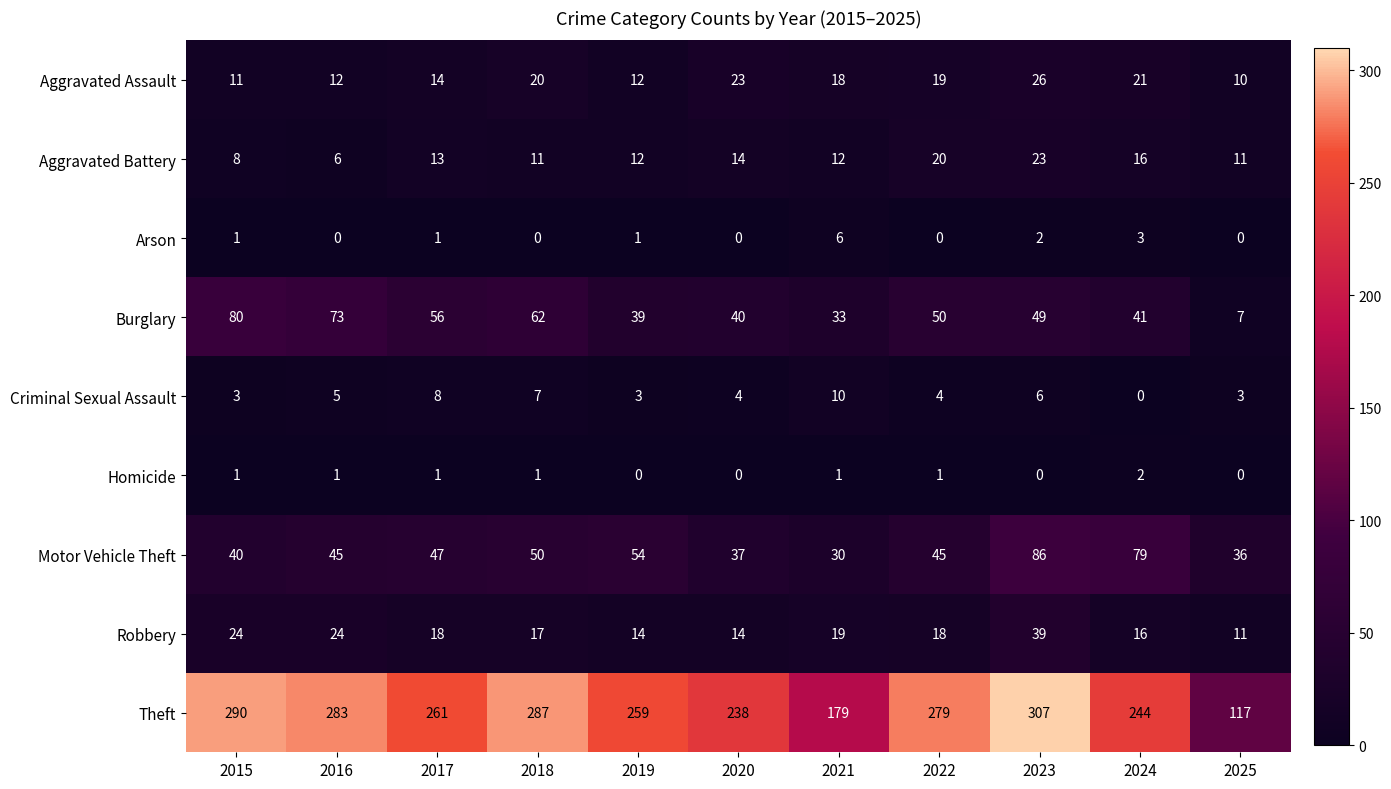

How many data points in Criminal Sexual Assault are less than 4?

4